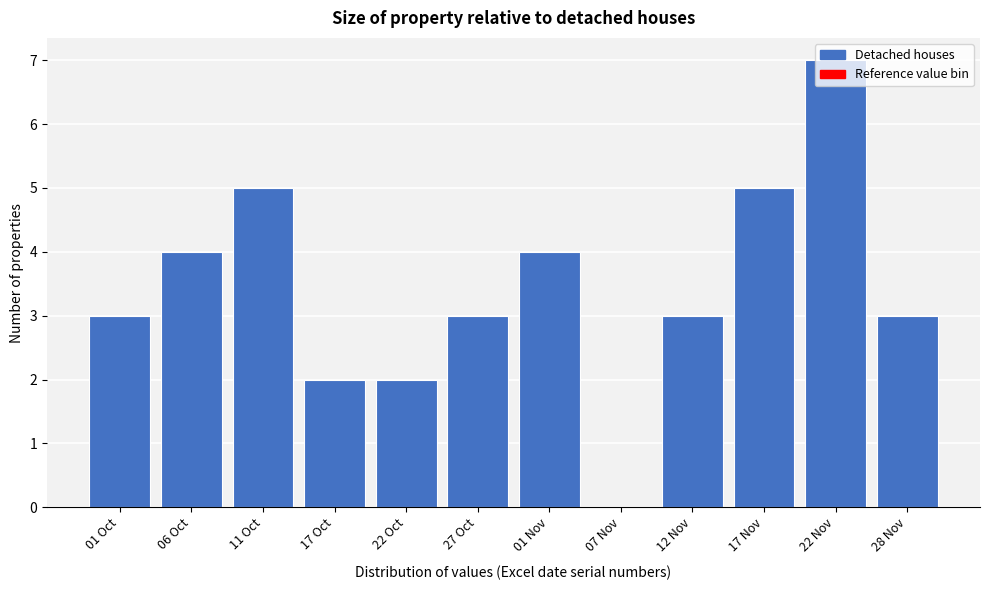

Approximately how many times larger is the value at 22 Nov compared to 17 Nov?

1.4